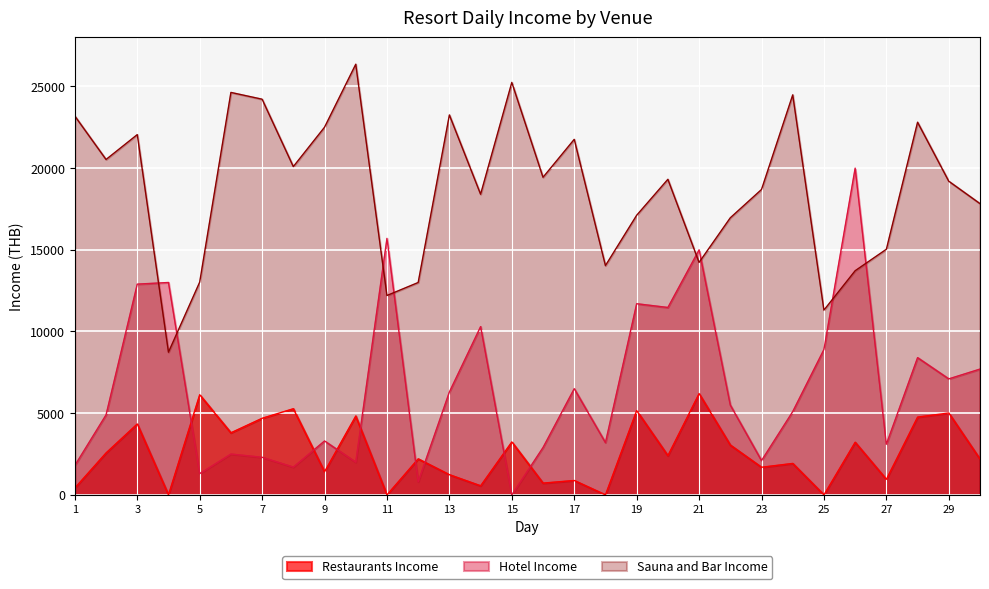

What is the sum of the Sauna and Bar Income values at 13 and 8?

43351